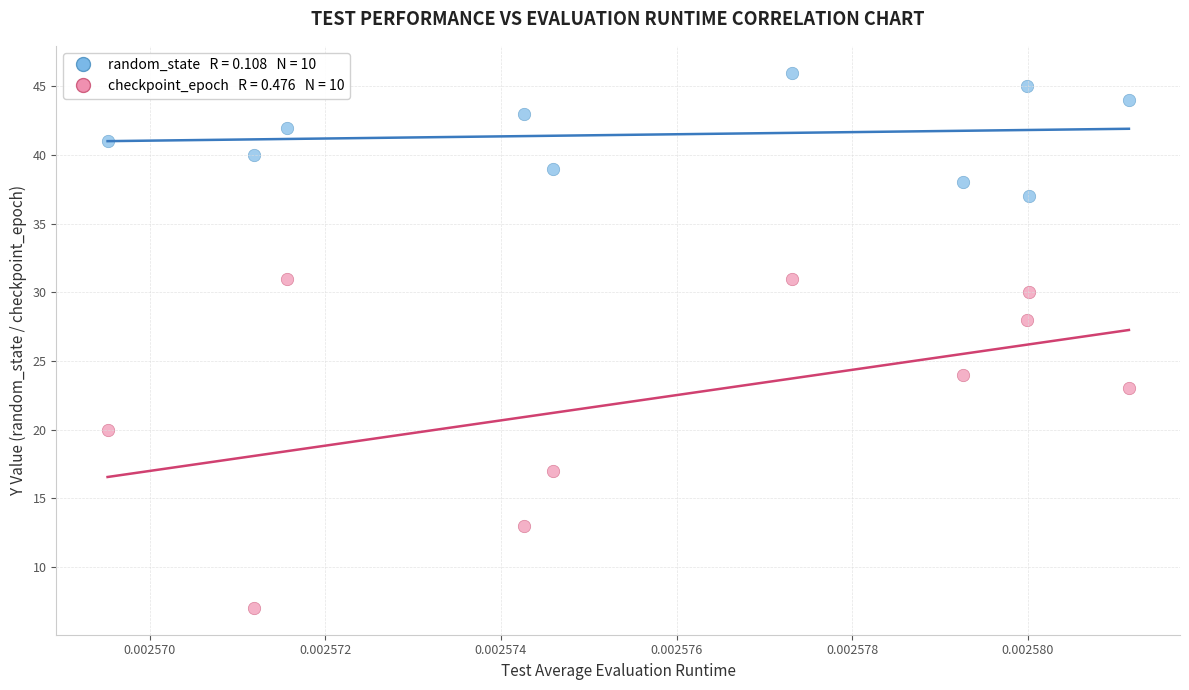

Across all data points, what is the range of Y values (max minus min)?

39